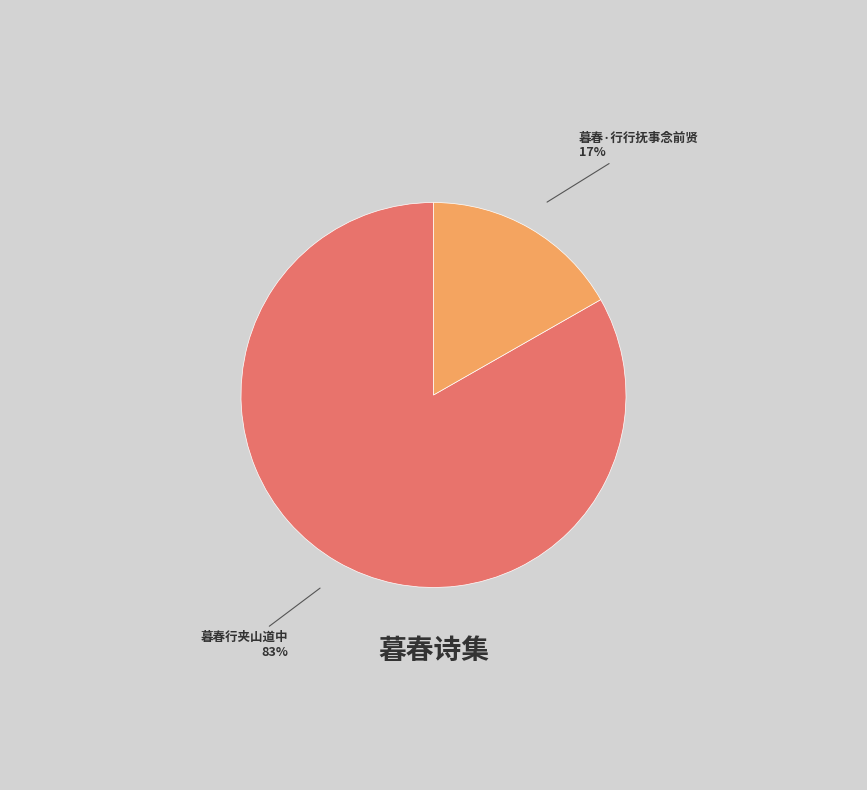

Is there any slice that represents more than half of the pie?

Yes